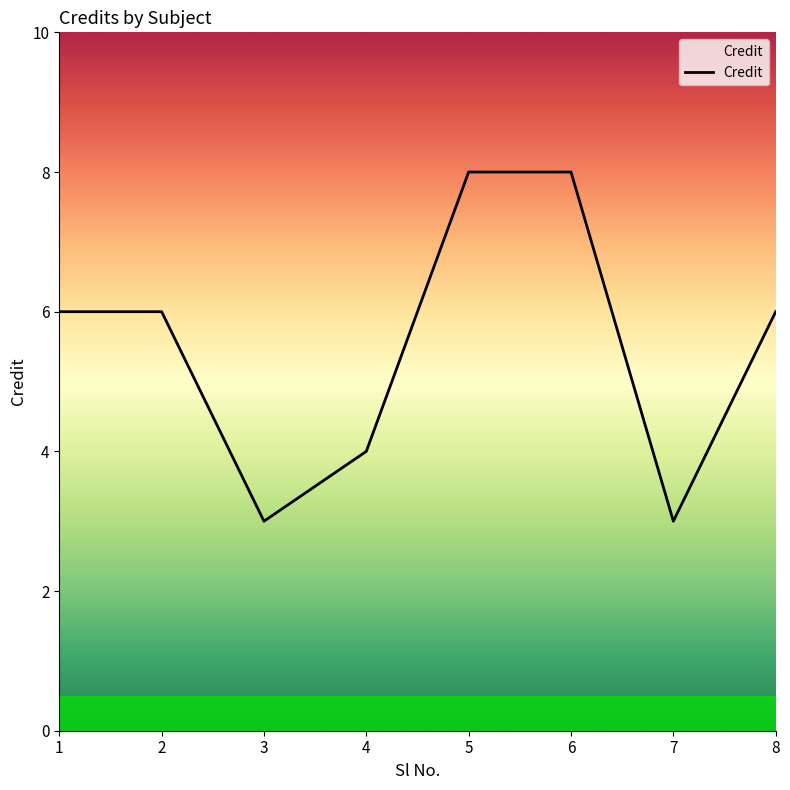

What is the change in value from 3 to 4?

+1